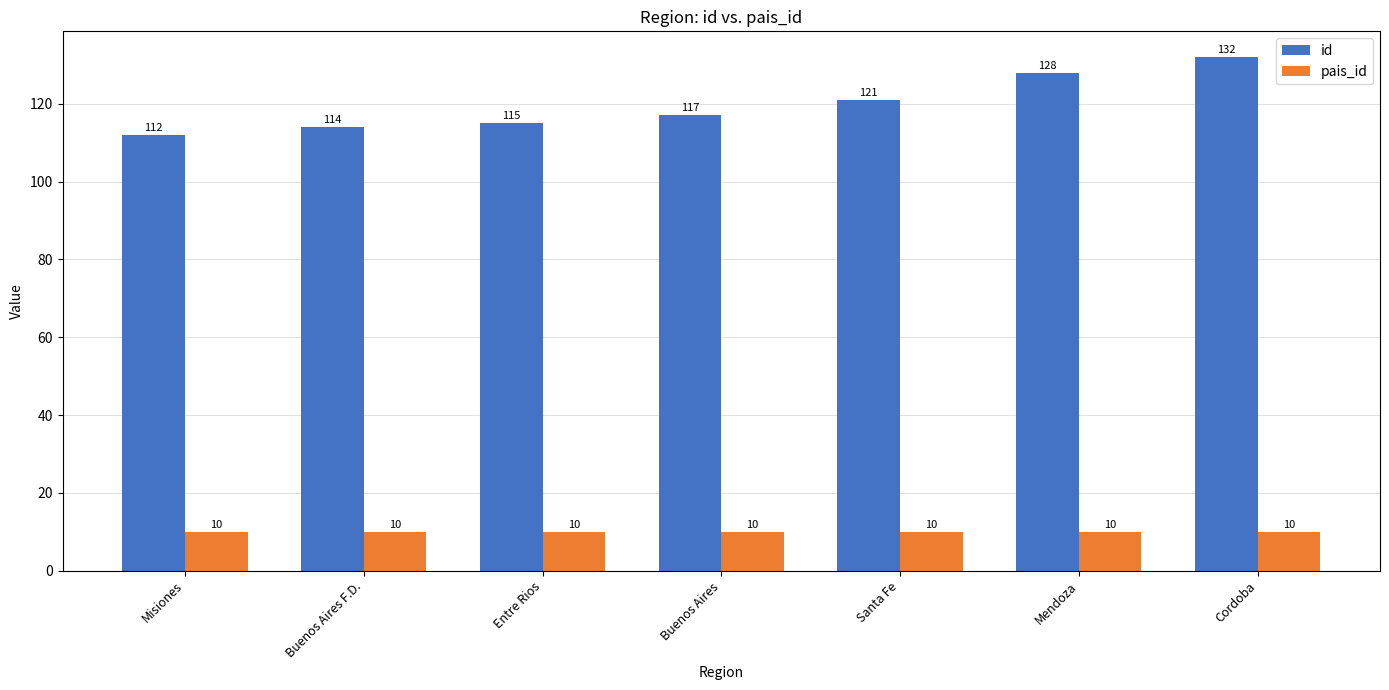

What is the highest value of the pais_id series?

10